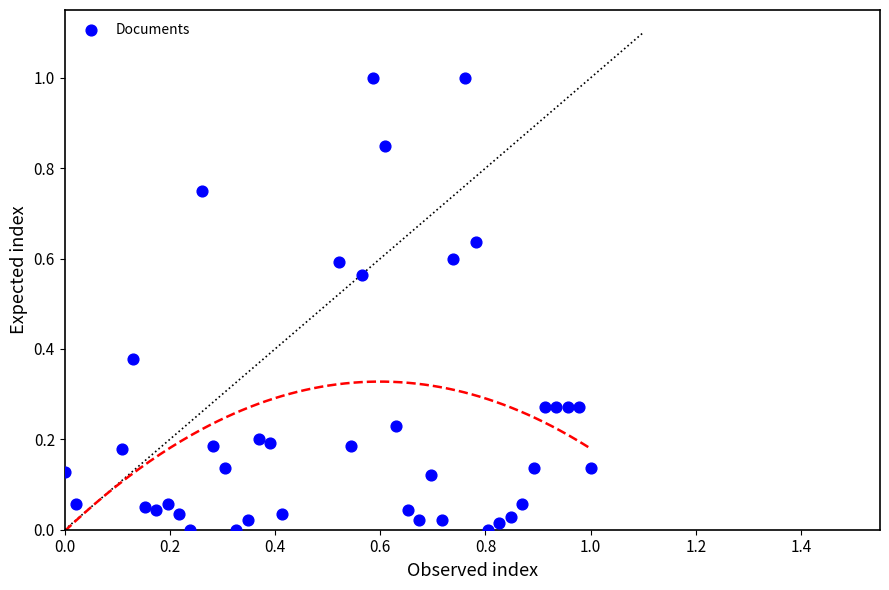

What is the range of X values (max minus min)?

1.0